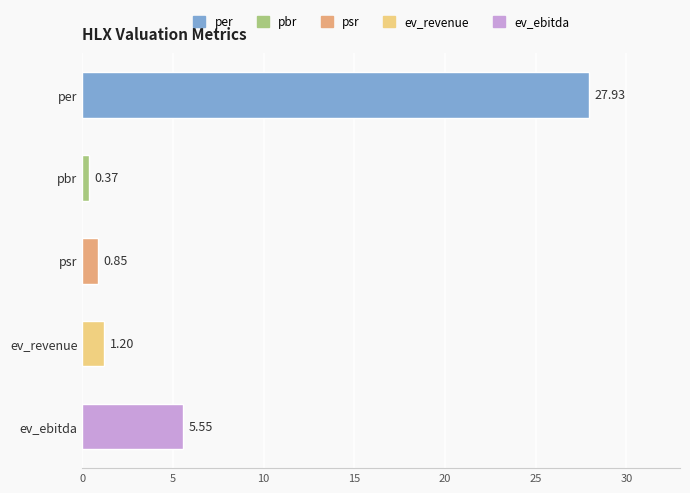

What is the label of the 5th bar from the top?

ev_ebitda